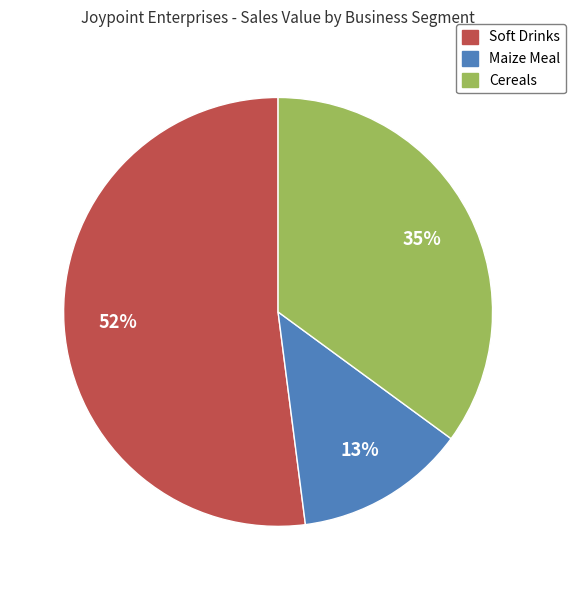

Which slice is the largest?

Soft Drinks